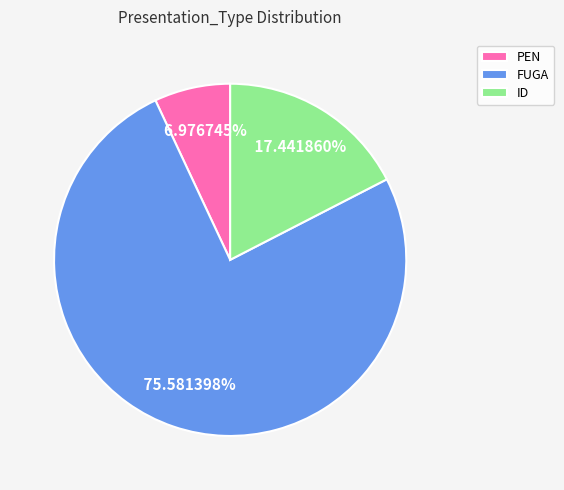

What portion of the pie excludes FUGA?

24.4%